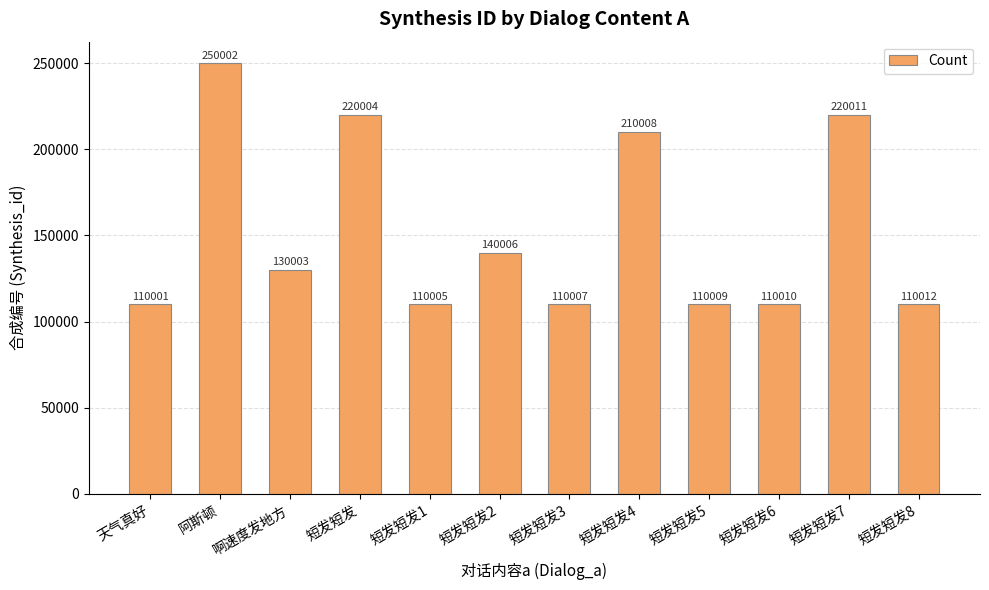

Reading right to left, list all the values displayed in this chart.

短发短发8=110012	短发短发7=220011	短发短发6=110010	短发短发5=110009	短发短发4=210008	短发短发3=110007	短发短发2=140006	短发短发1=110005	短发短发=220004	啊速度发地方=130003	阿斯顿=250002	天气真好=110001